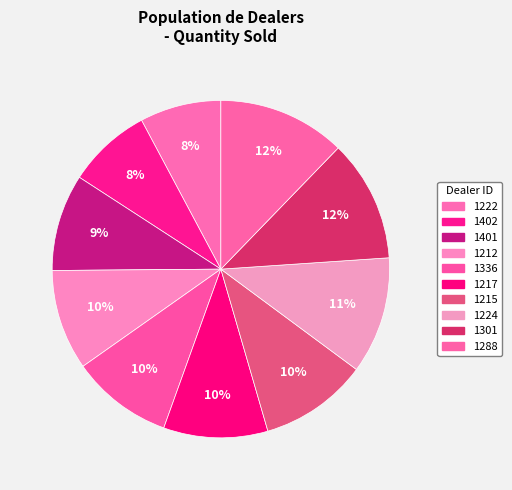

Does 1402 represent more than half of the total?

No